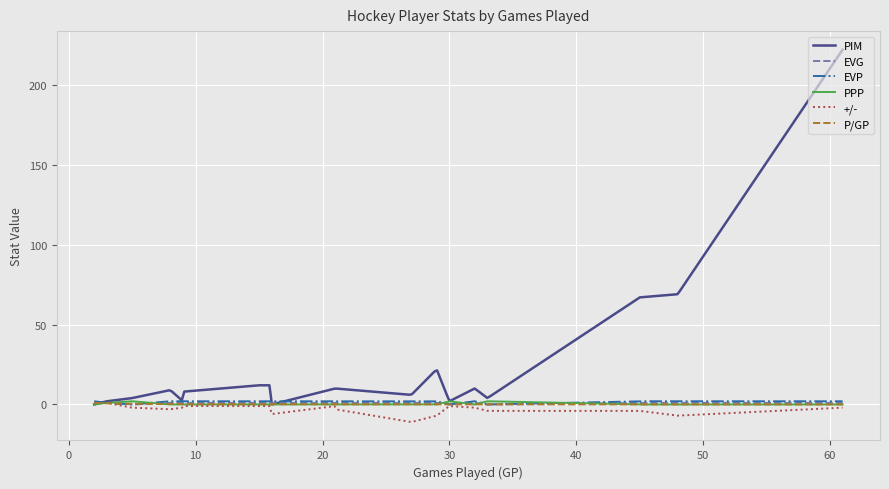

Which series has the largest range (max minus min)?

PIM